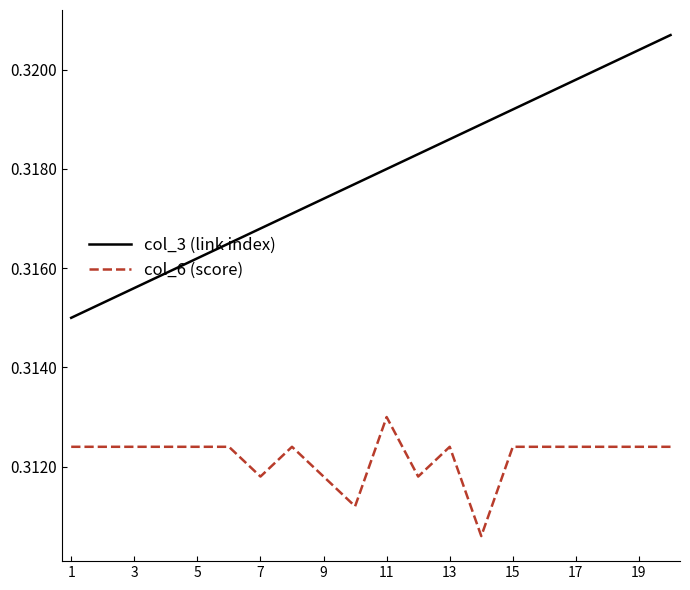

How many series are shown in this chart?

2